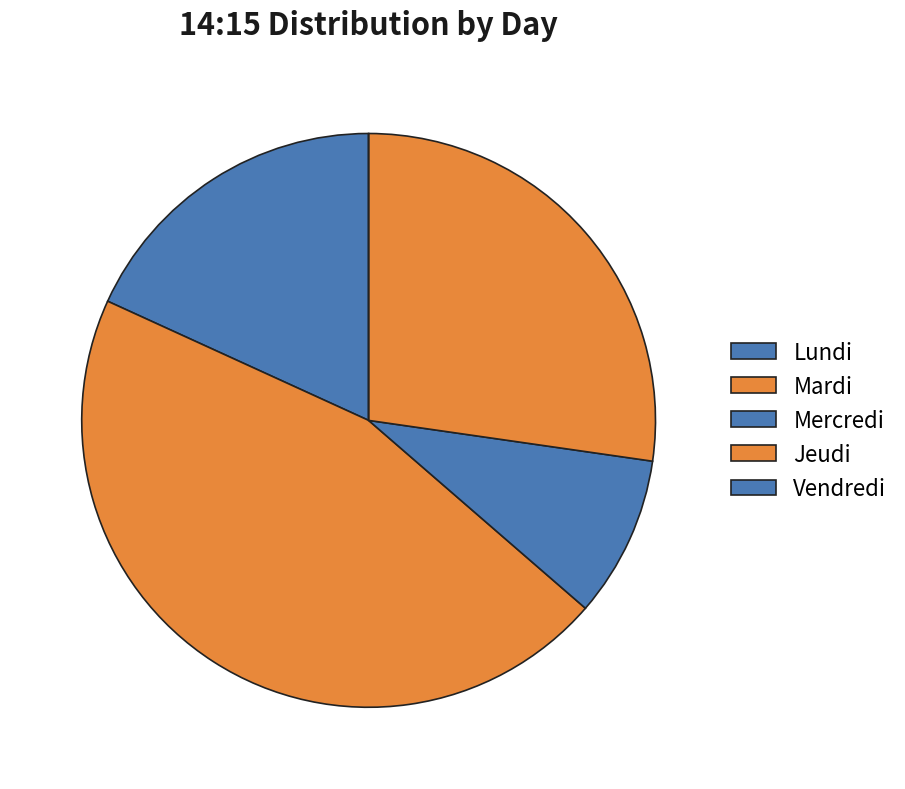

What is the total percentage of Vendredi and Lundi?

18.2%